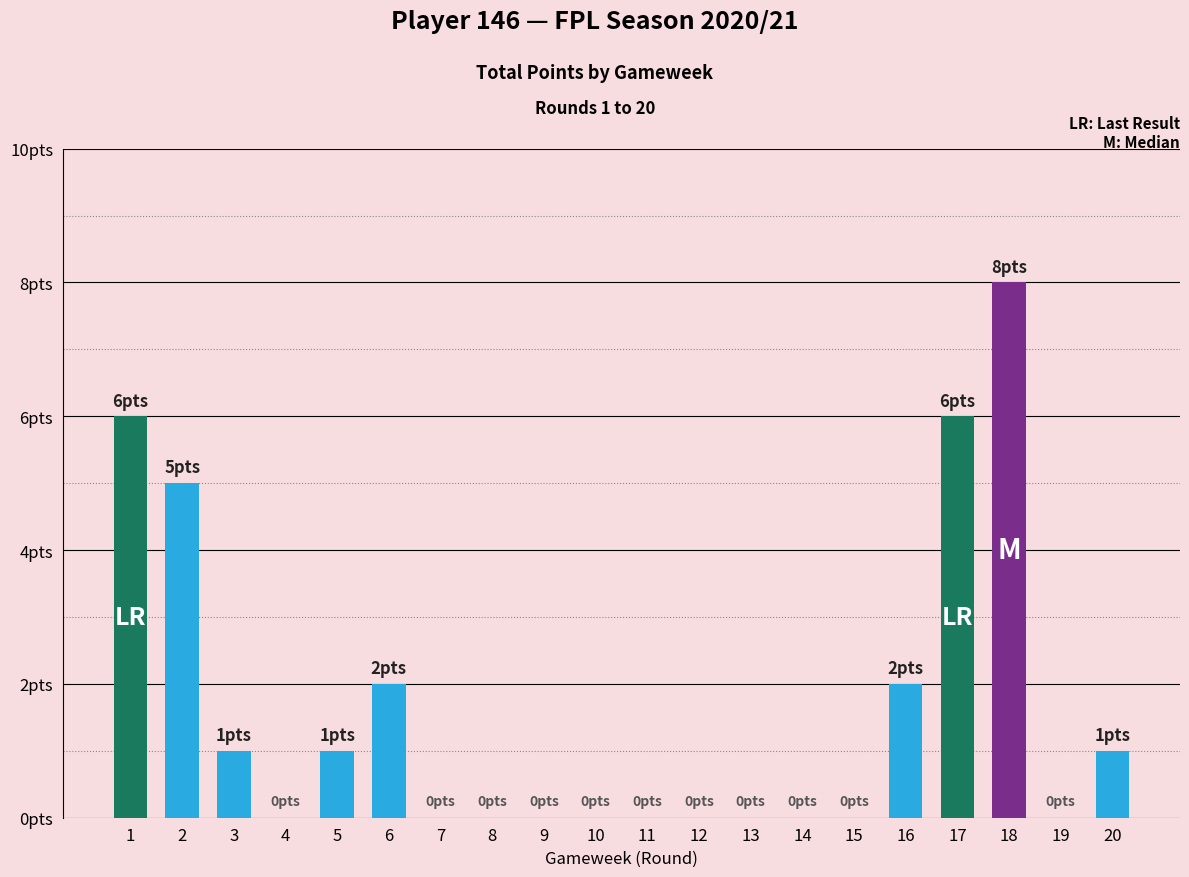

How many values are between 0 and 2?

16